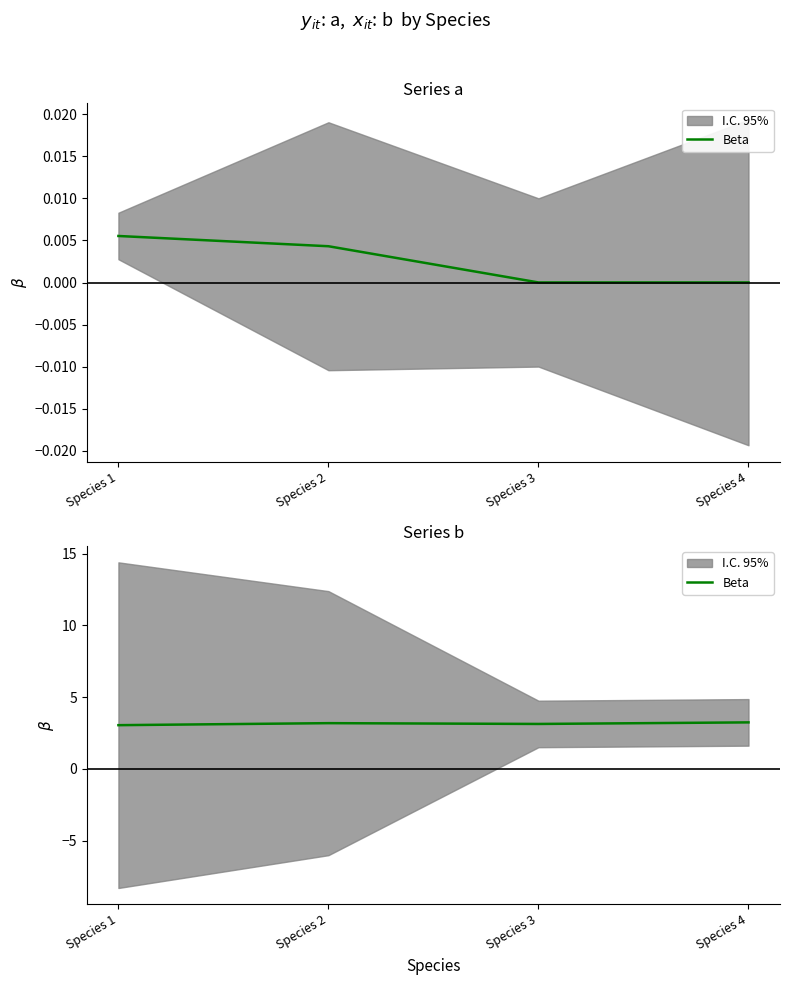

Is it true that the value at Species 3 is 5.0?

False